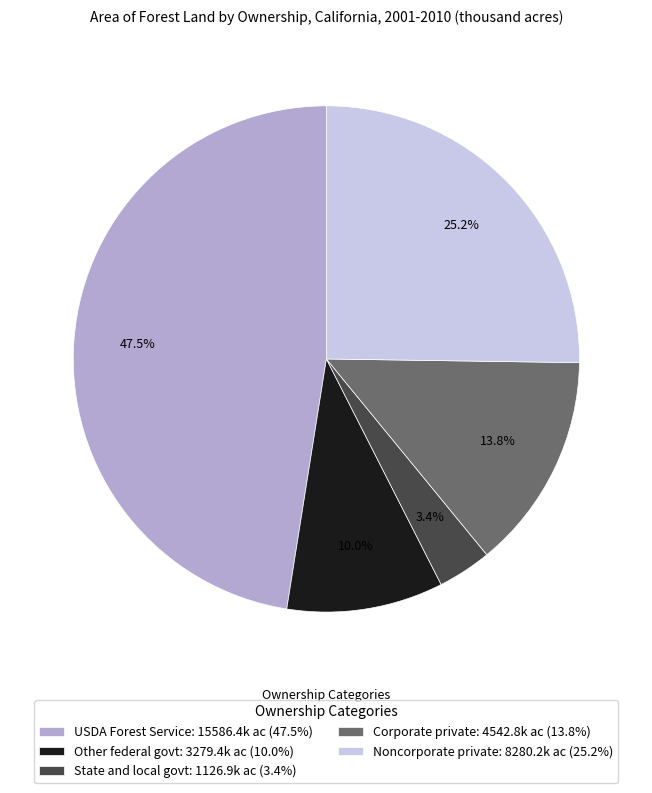

Which category has the biggest portion of the pie?

USDA Forest Service